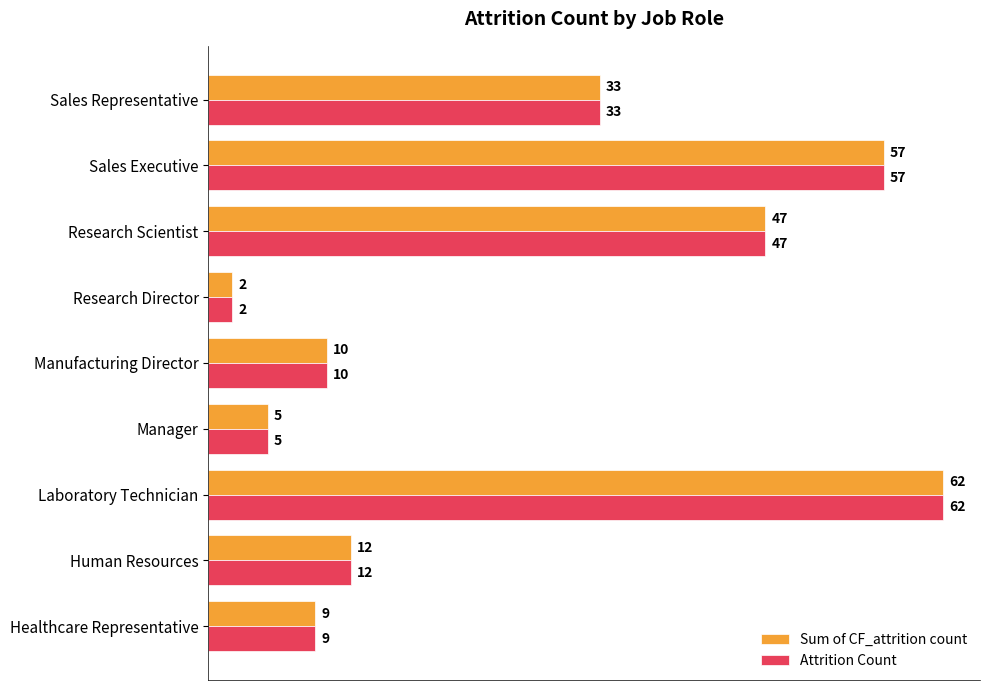

Where is Sum of CF_attrition count nearest to the value 32?

Sales Representative